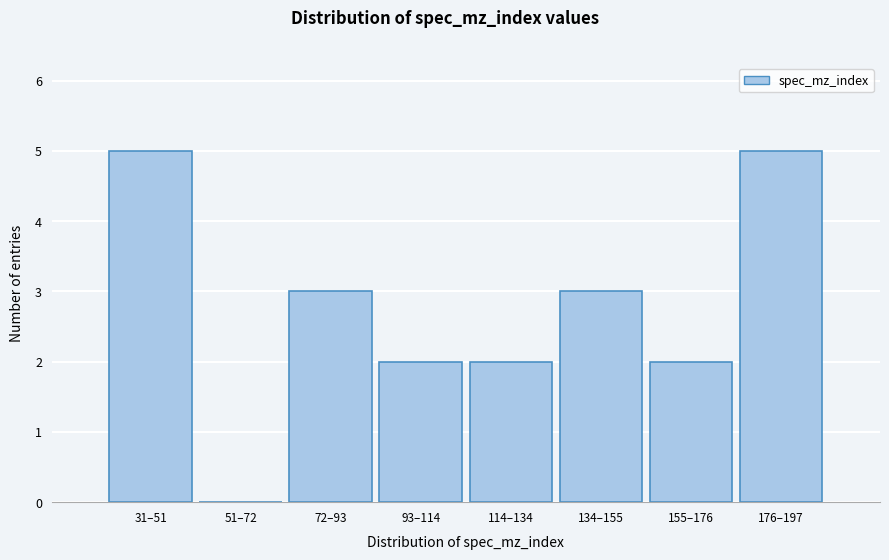

Reading right to left, transcribe all the data shown in this chart.

176–197=5	155–176=2	134–155=3	114–134=2	93–114=2	72–93=3	51–72=0	31–51=5